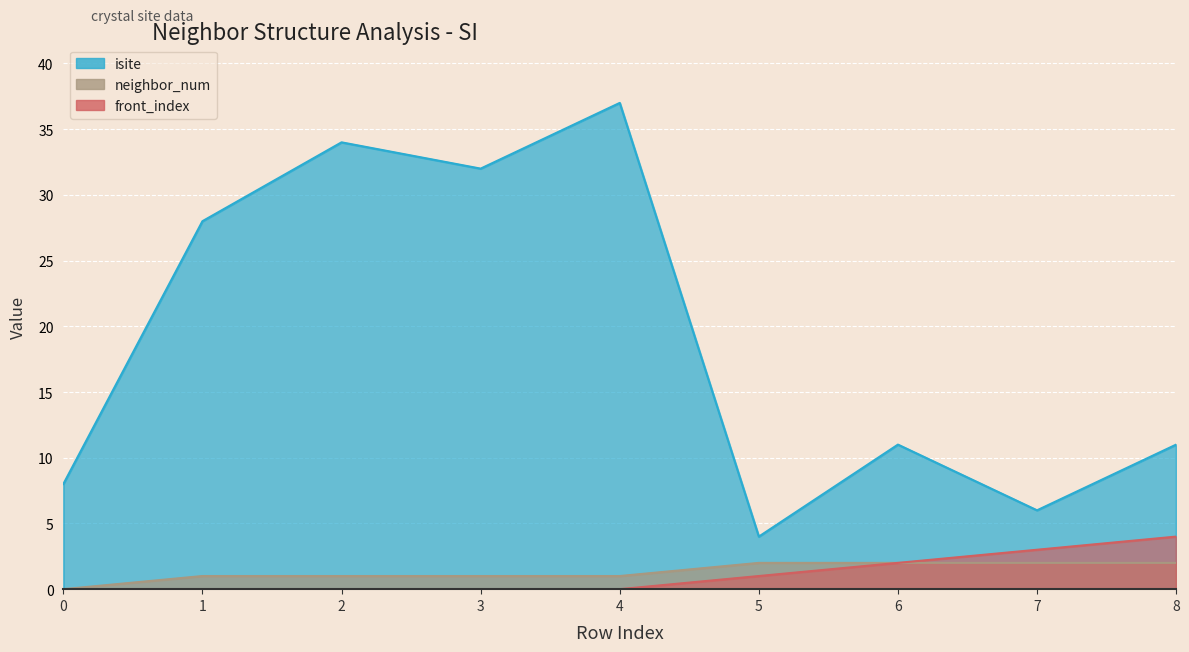

Does the chart display data point markers on the line(s)?

No